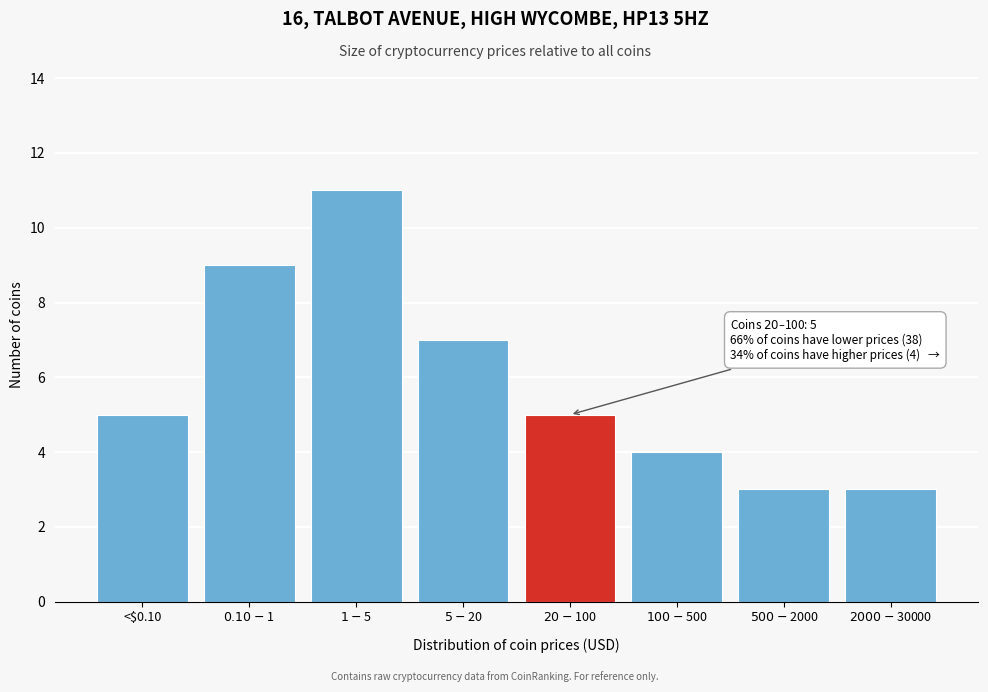

Reading left to right, transcribe all the data shown in this chart.

5	9	11	7	5	4	3	3